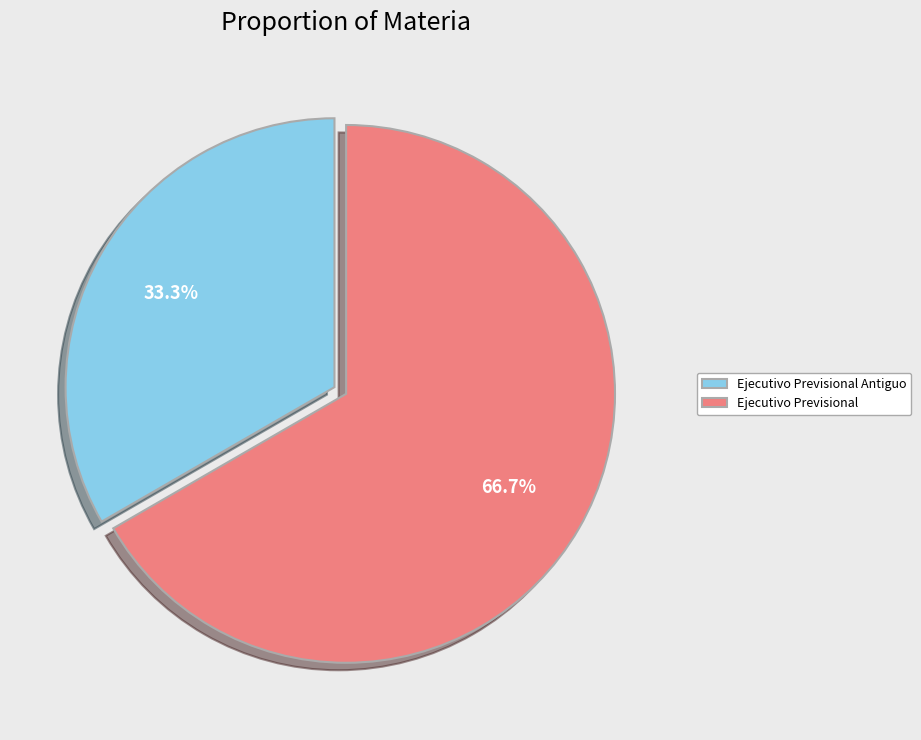

What is the largest slice in the pie chart?

Ejecutivo Previsional